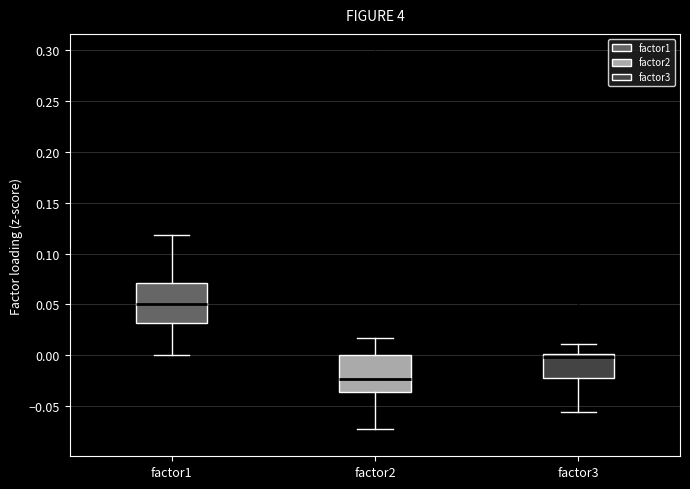

Reading left to right, transcribe this box plot: for each box, give where its median line is, the range the box spans, and where its two whiskers end, as read against the y-axis. The values are not printed on the chart, so give them approximately, as read against the axis.

factor1: median 0.050, box 0.030 to 0.070, whiskers 0.000 to 0.120
factor2: median -0.025, box -0.035 to 0.000, whiskers -0.075 to 0.015
factor3: median 0.000 (just below the box's upper edge), box -0.020 to 0.000, whiskers -0.055 to 0.010